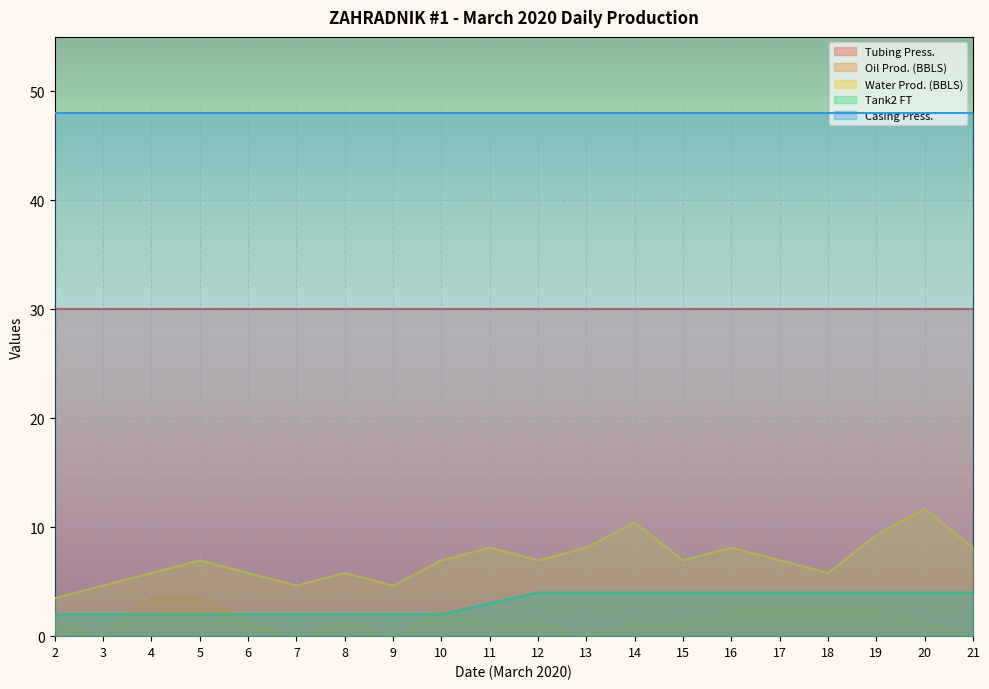

The value of Tank2 FT at 18 is 6.3. True or false?

False